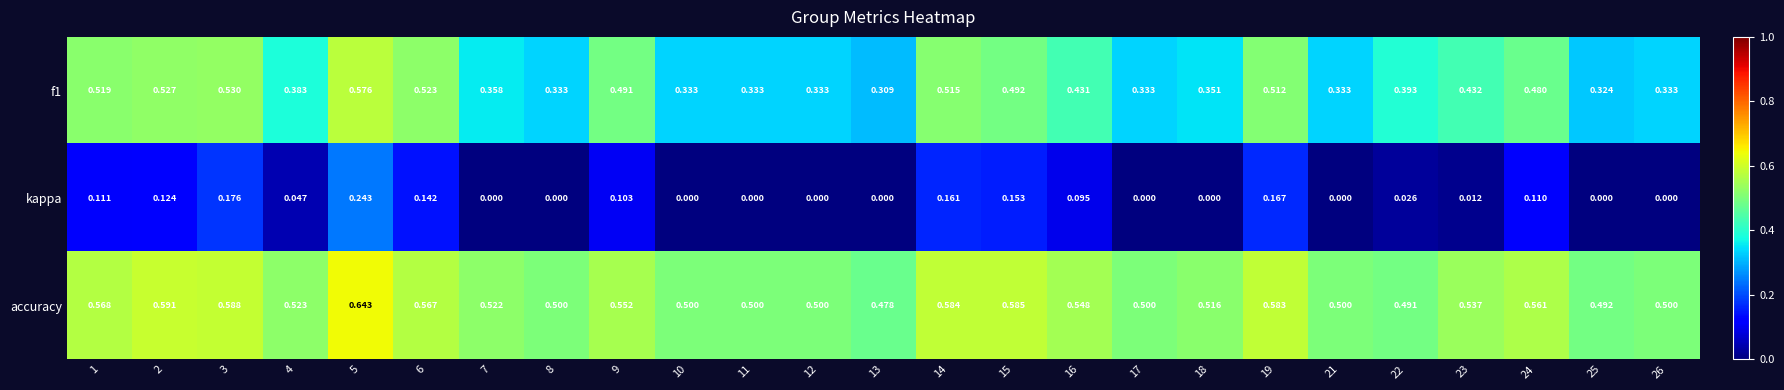

At which category does the chart reach its peak across all series?

5